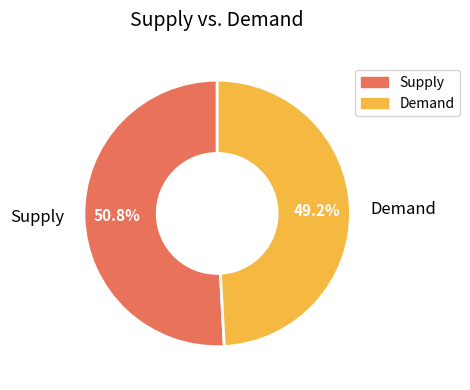

What portion of the pie excludes Supply?

49.2%